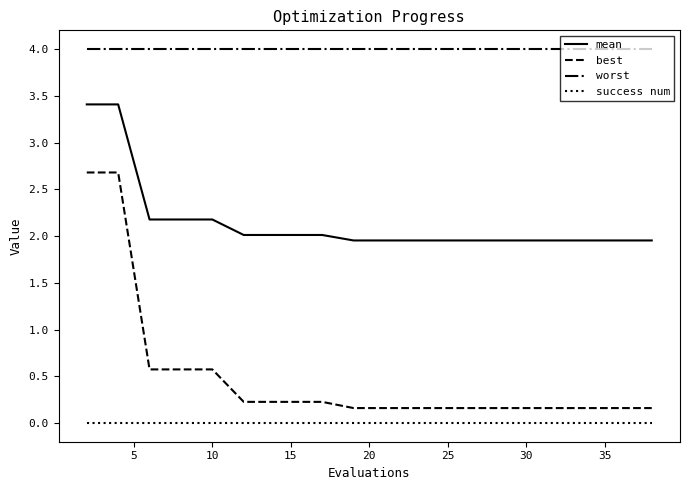

Which series has the widest spread of values?

best